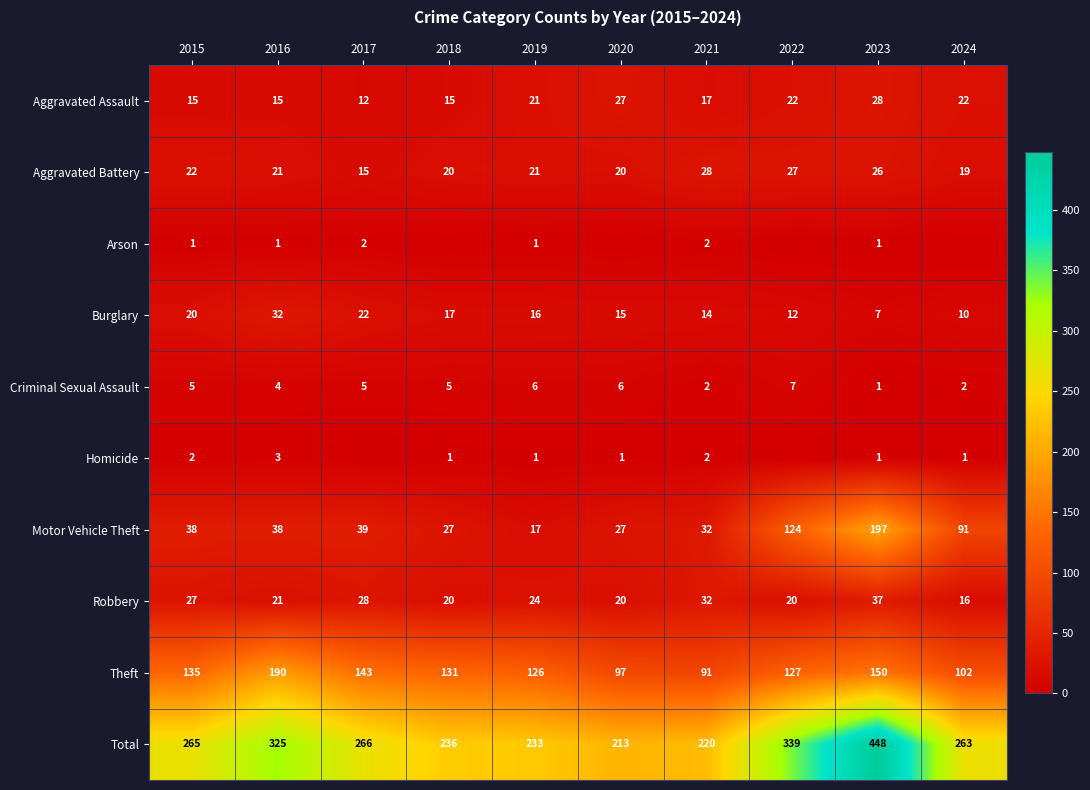

Is the value of Arson at 2016 greater than the value of Aggravated Assault at 2019?

No